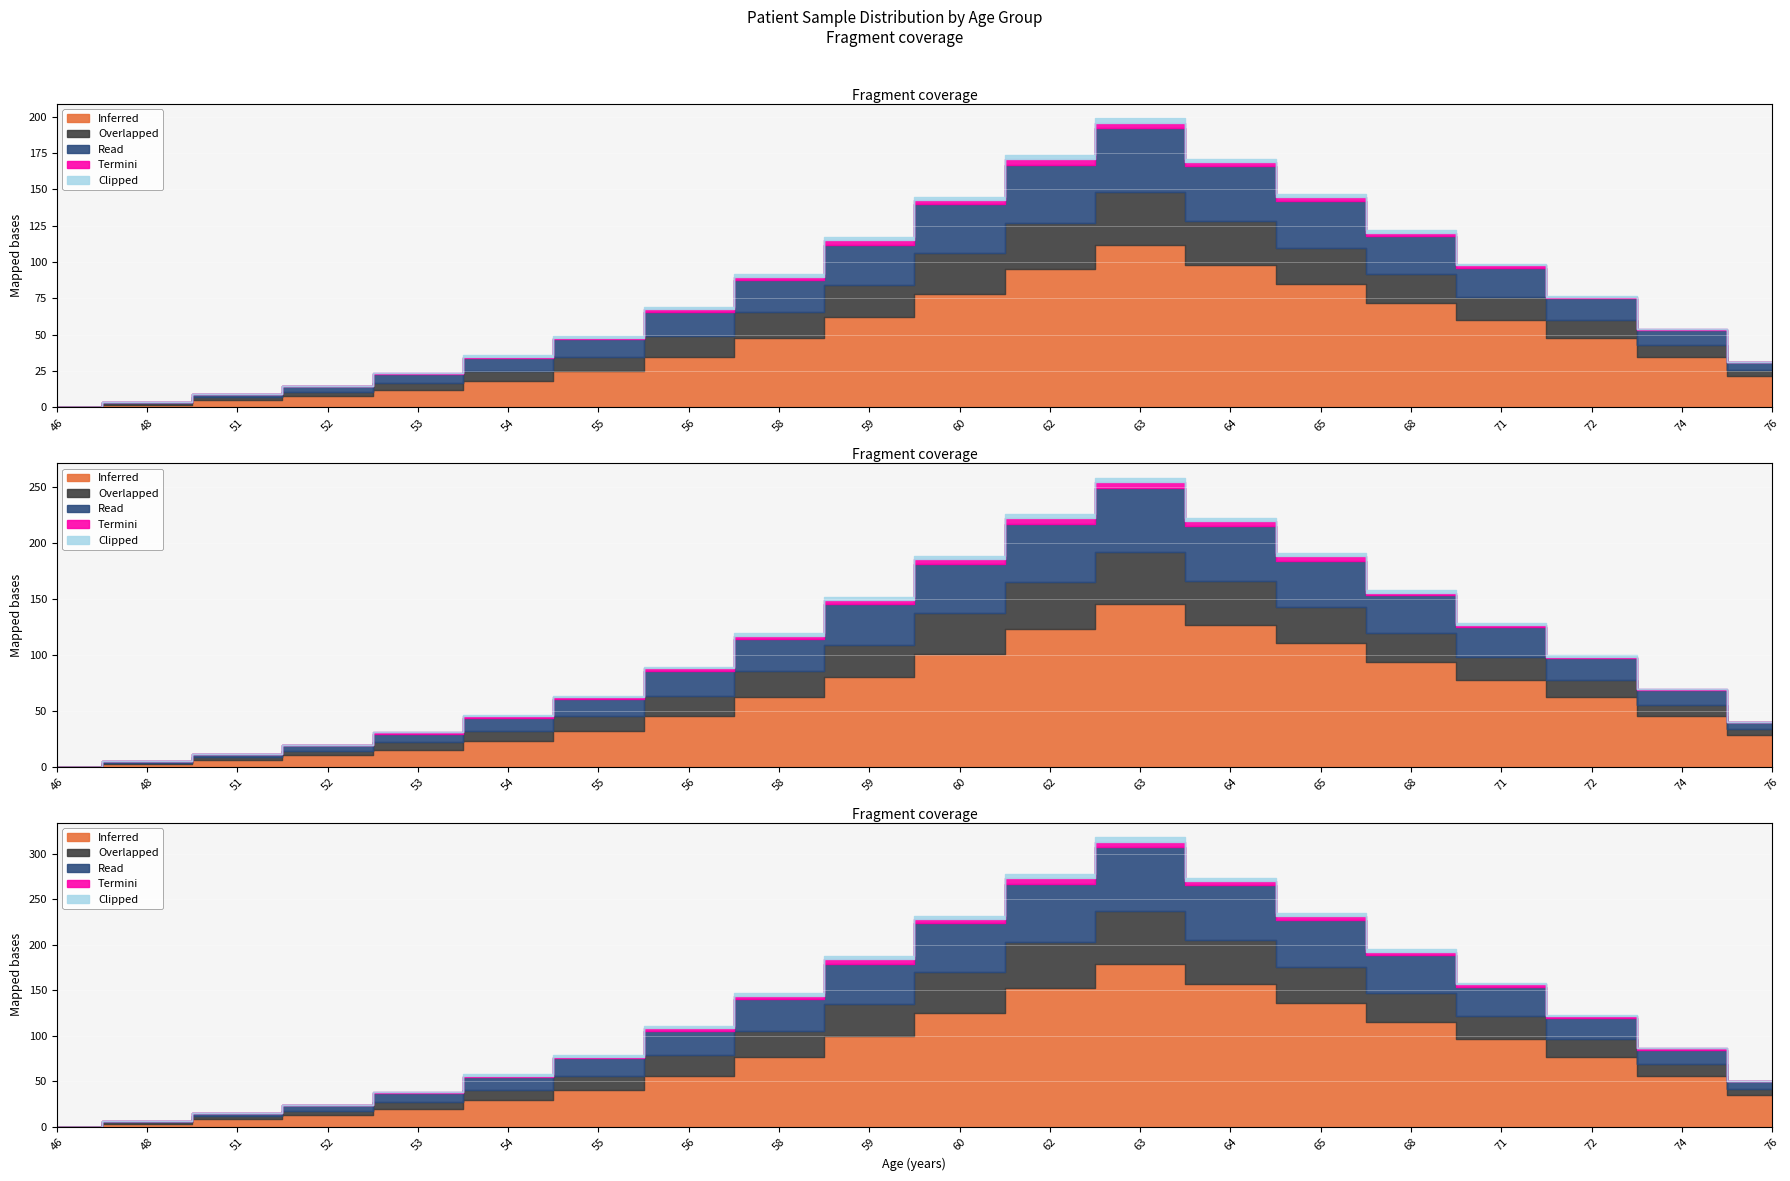

The value of Overlapped at 46 is 0. True or false?

True